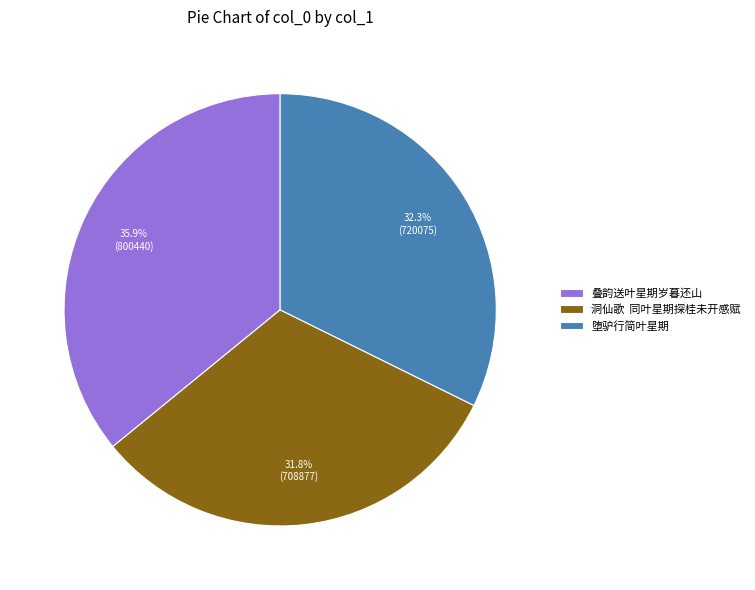

What percentage is the 叠韵送叶星期岁暮还山 slice, to the nearest percent?

36%